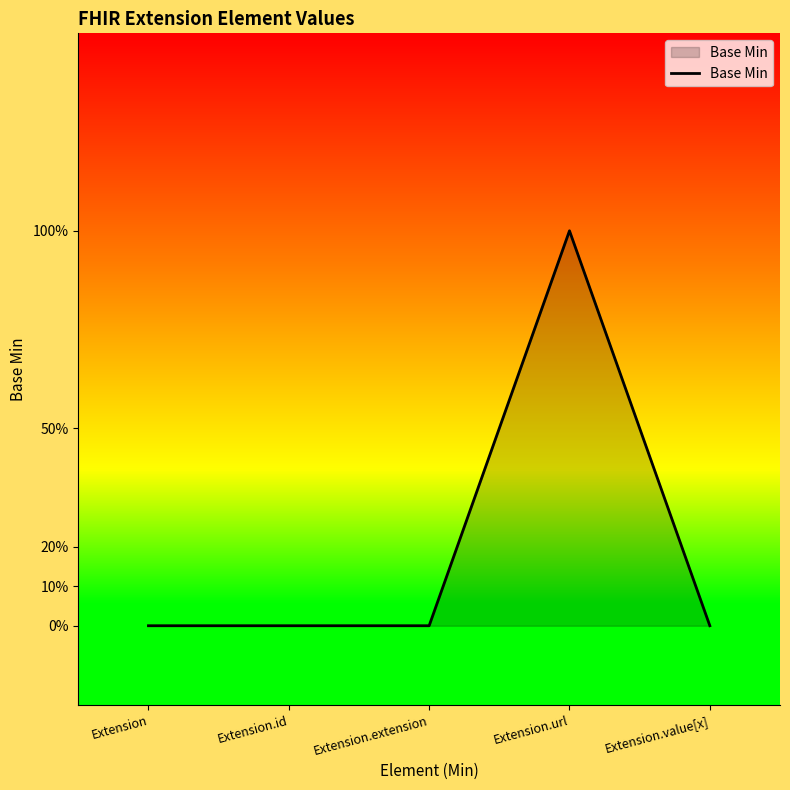

What is the label of the 5th point from the left?

Extension.value[x]